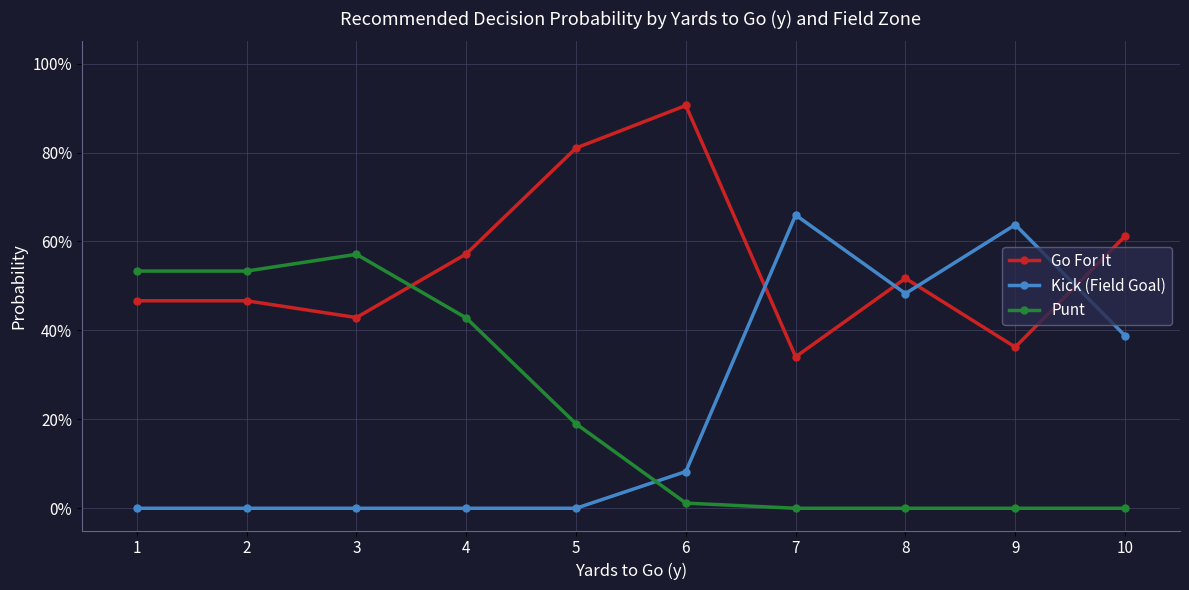

What are all the series names shown in the legend?

Go For It, Kick (Field Goal), Punt